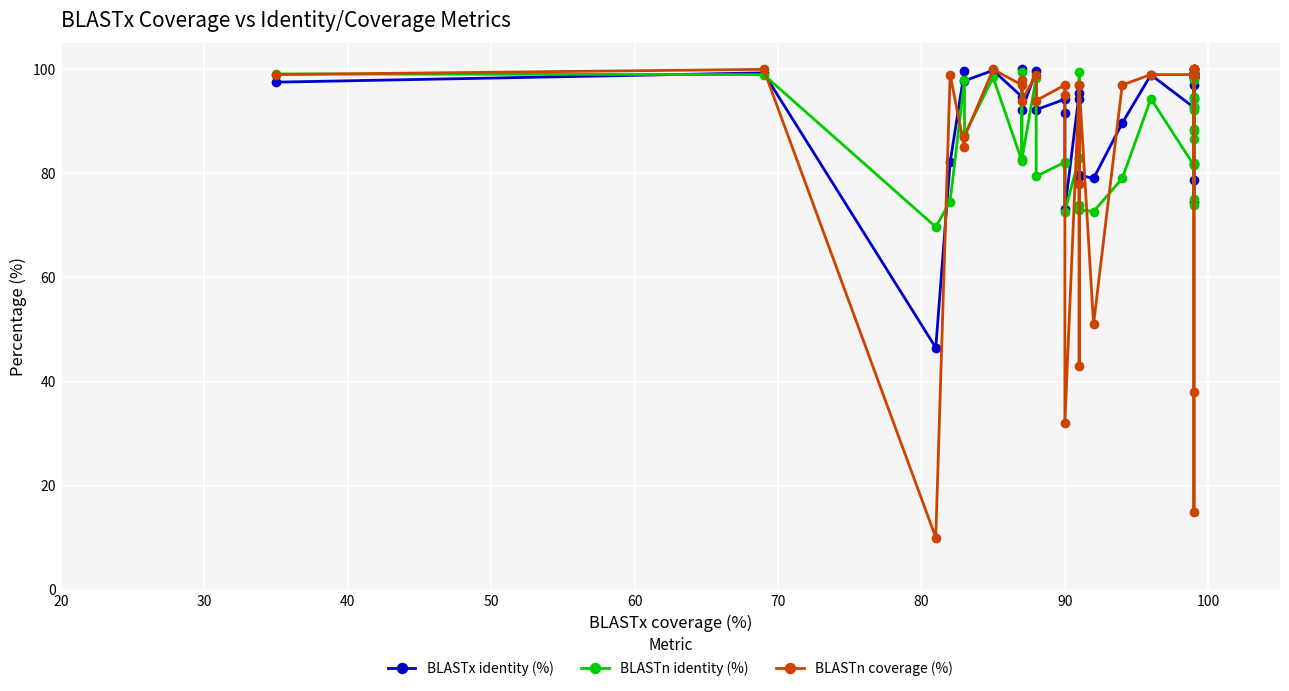

What is the value of the BLASTn coverage (%) point at the 31st from the left?

100.0